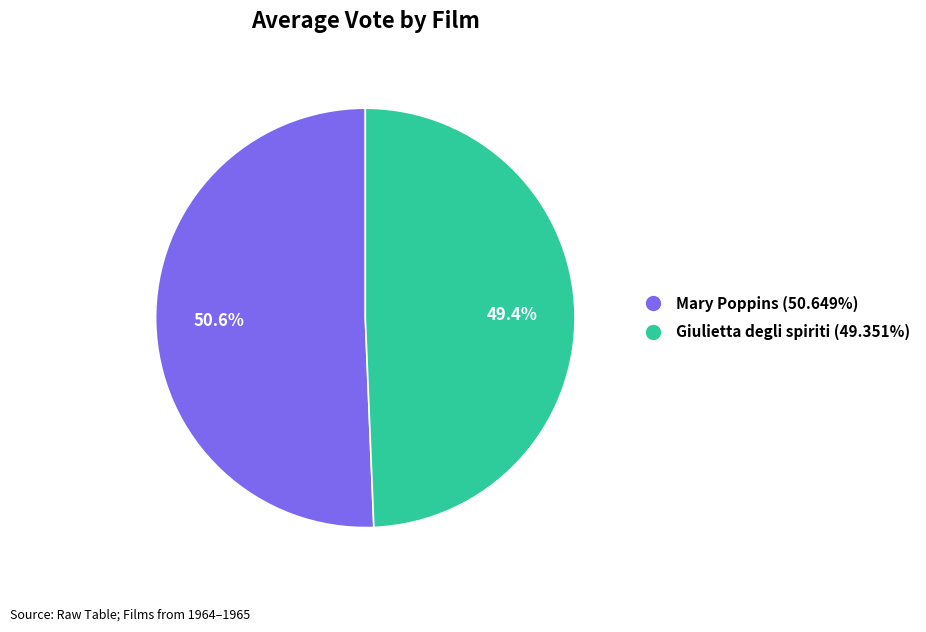

True or false: Giulietta degli spiriti accounts for 49% of the total.

True